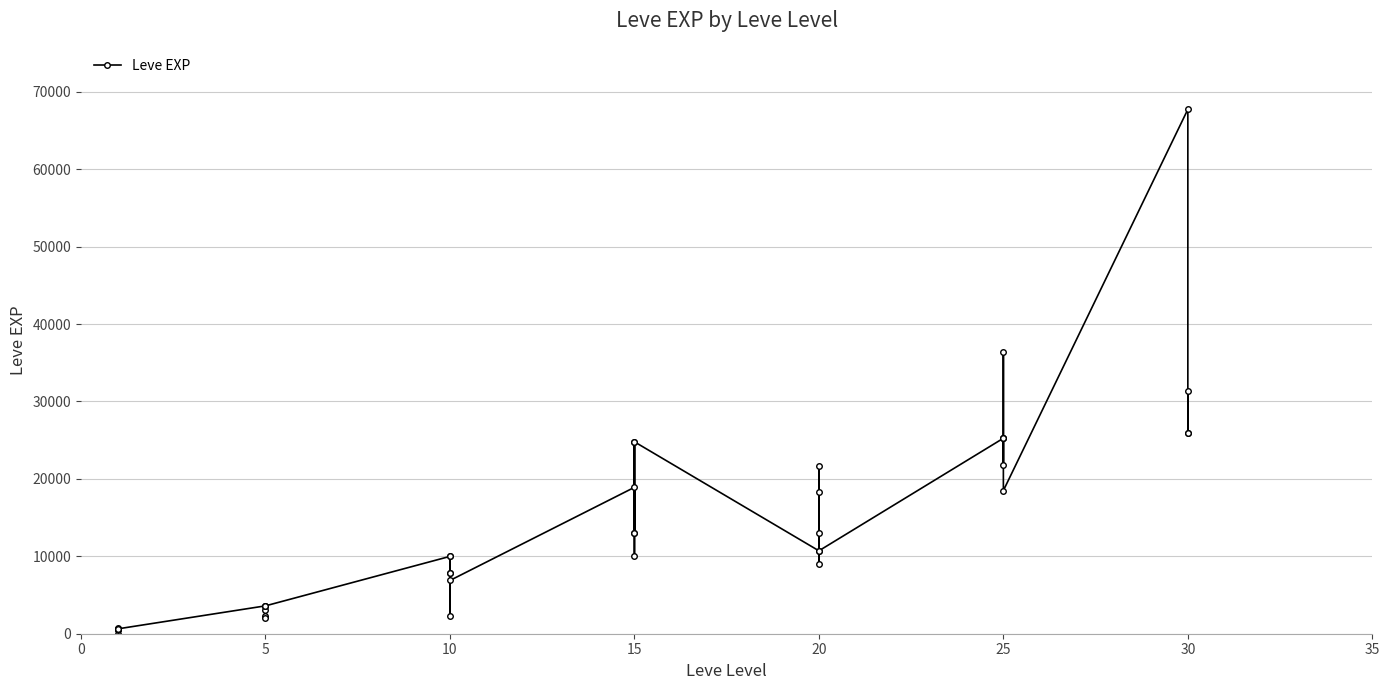

What is the change in value from 20 to 30?

+49440